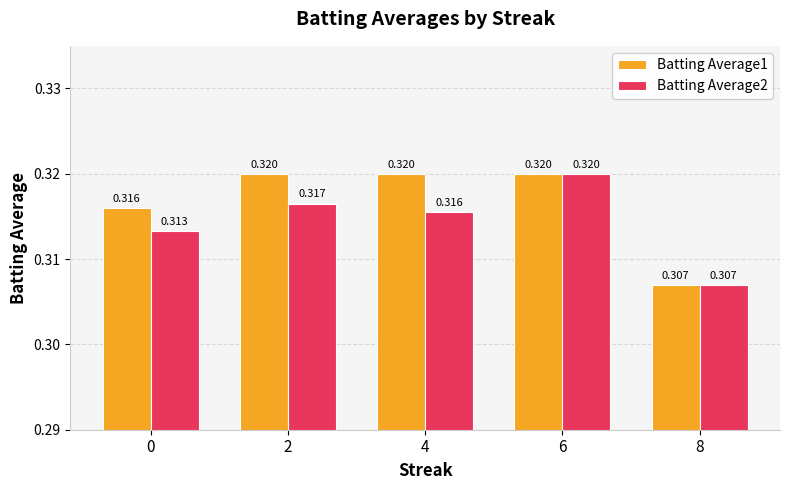

Rank the series at 0 from highest to lowest value.

Batting Average1, Batting Average2